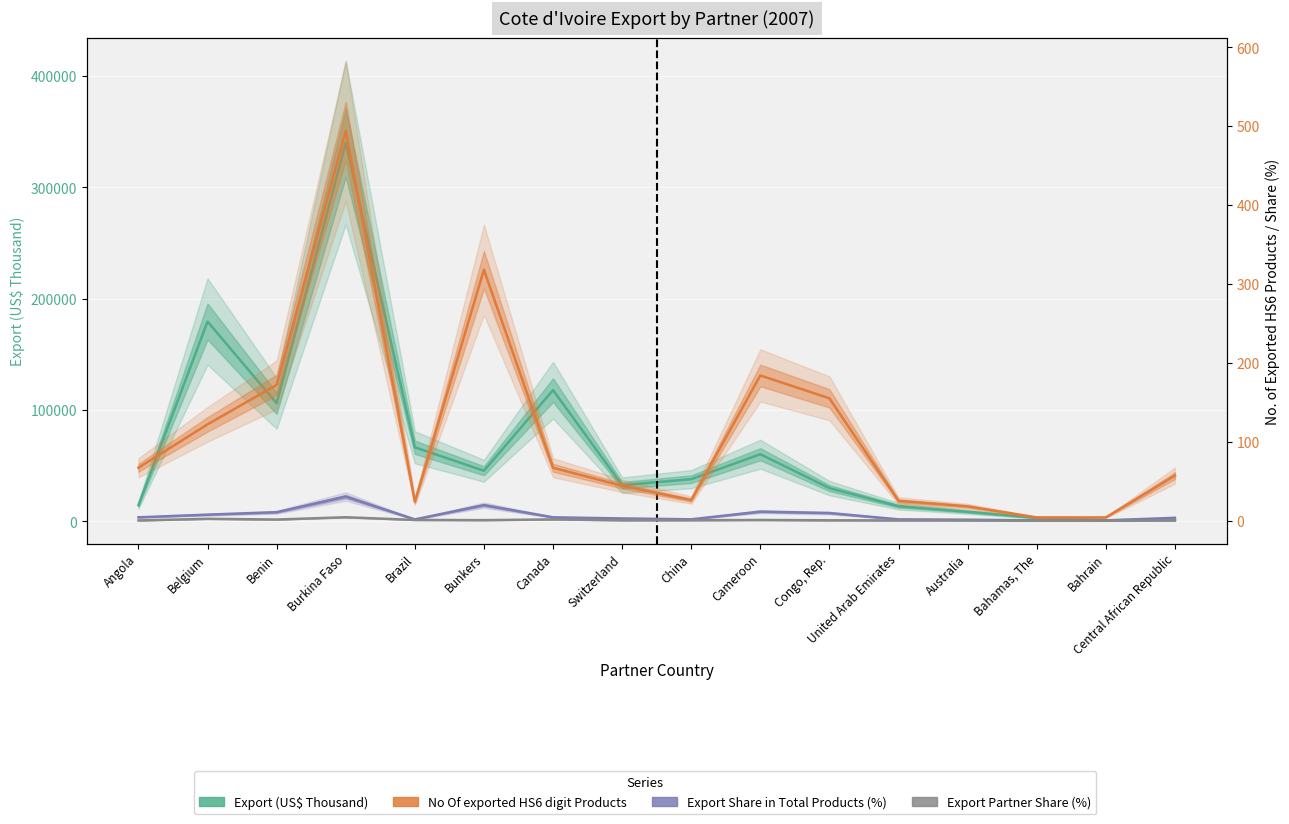

True or false: No Of exported HS6 digit Products and Export Share in Total Products (%) intersect in this chart.

False